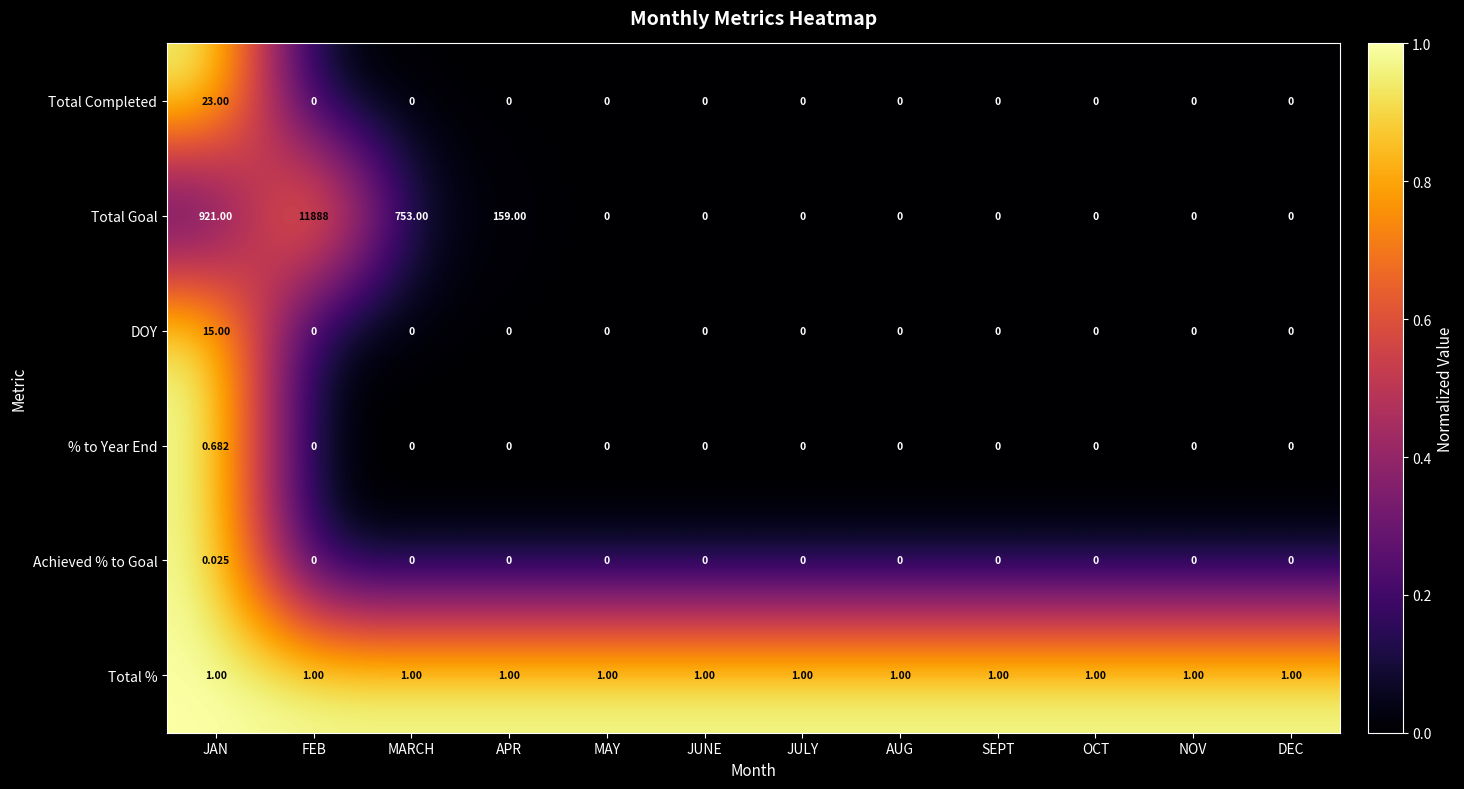

Rank the series by their maximum value, from highest to lowest.

Total Goal, Total Completed, DOY, Total %, % to Year End, Achieved % to Goal